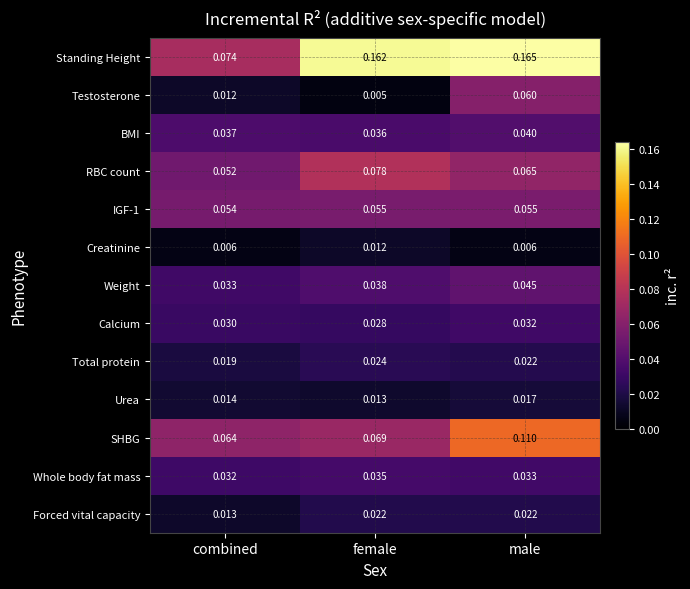

Where is Total protein nearest to the value 0?

combined